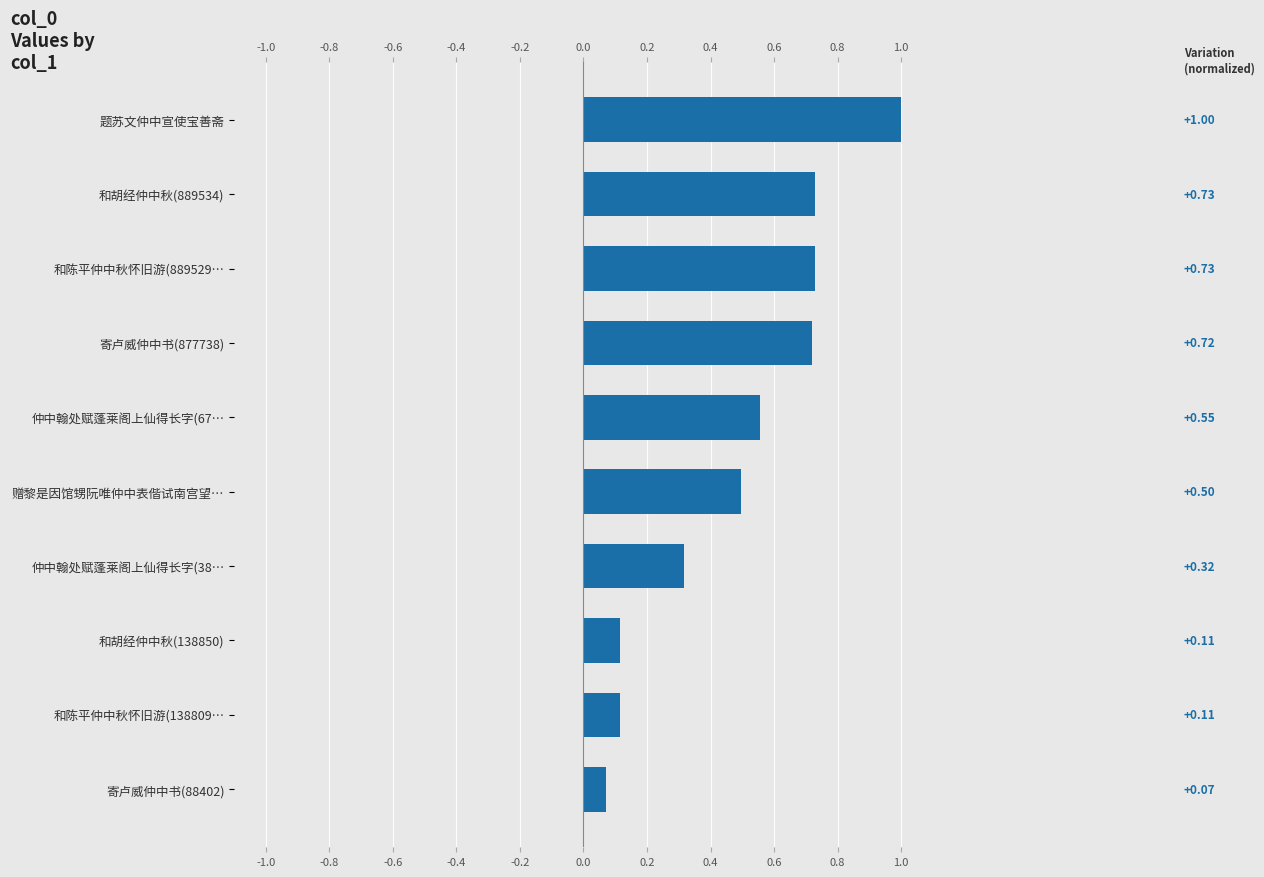

What is the average value?

0.5